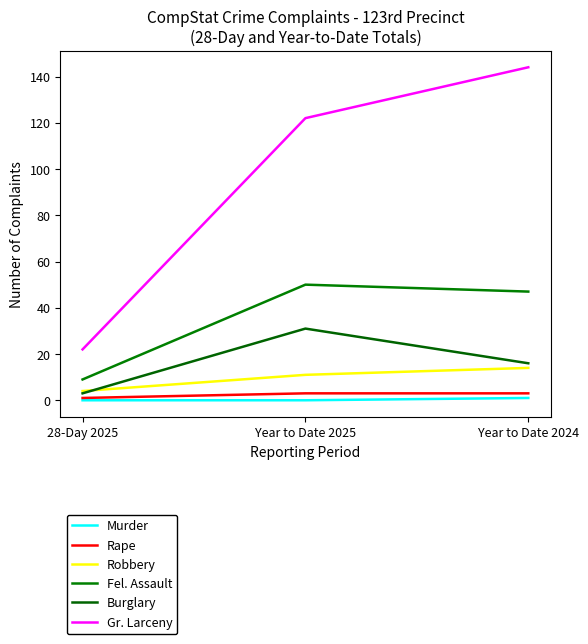

Where is Burglary nearest to the value 17?

Year to Date 2024